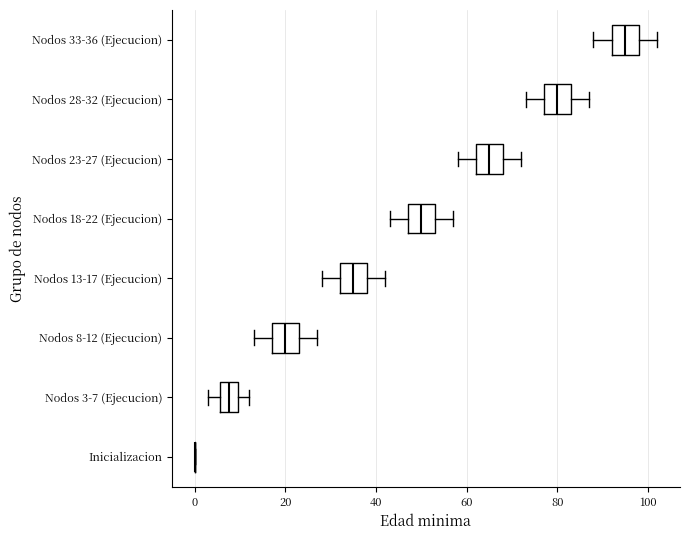

Where is the left edge of the box for Nodos 8-12 (Ejecucion) on the x-axis? The values are not printed on the chart, so give them approximately, as read against the axis.

18